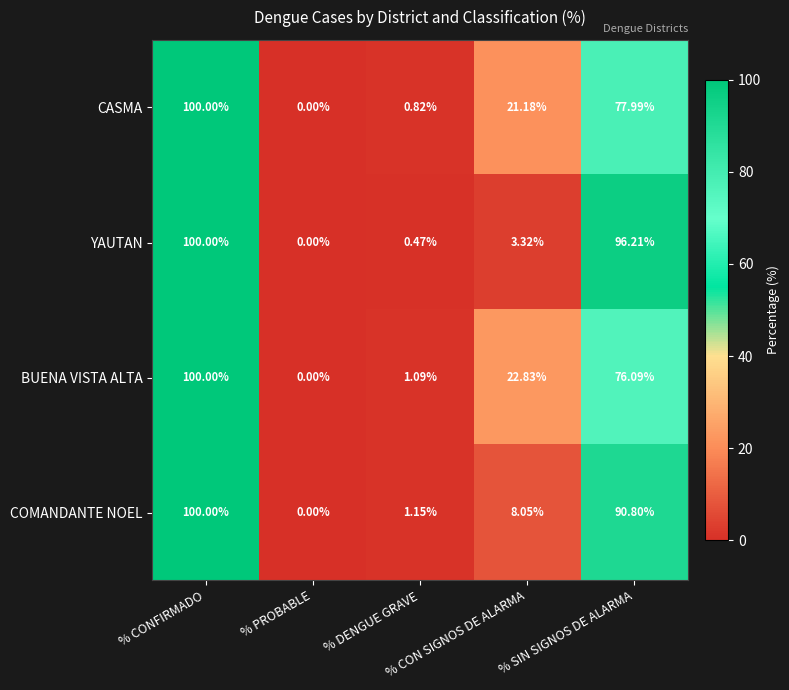

Which series has the largest total across all categories?

BUENA VISTA ALTA